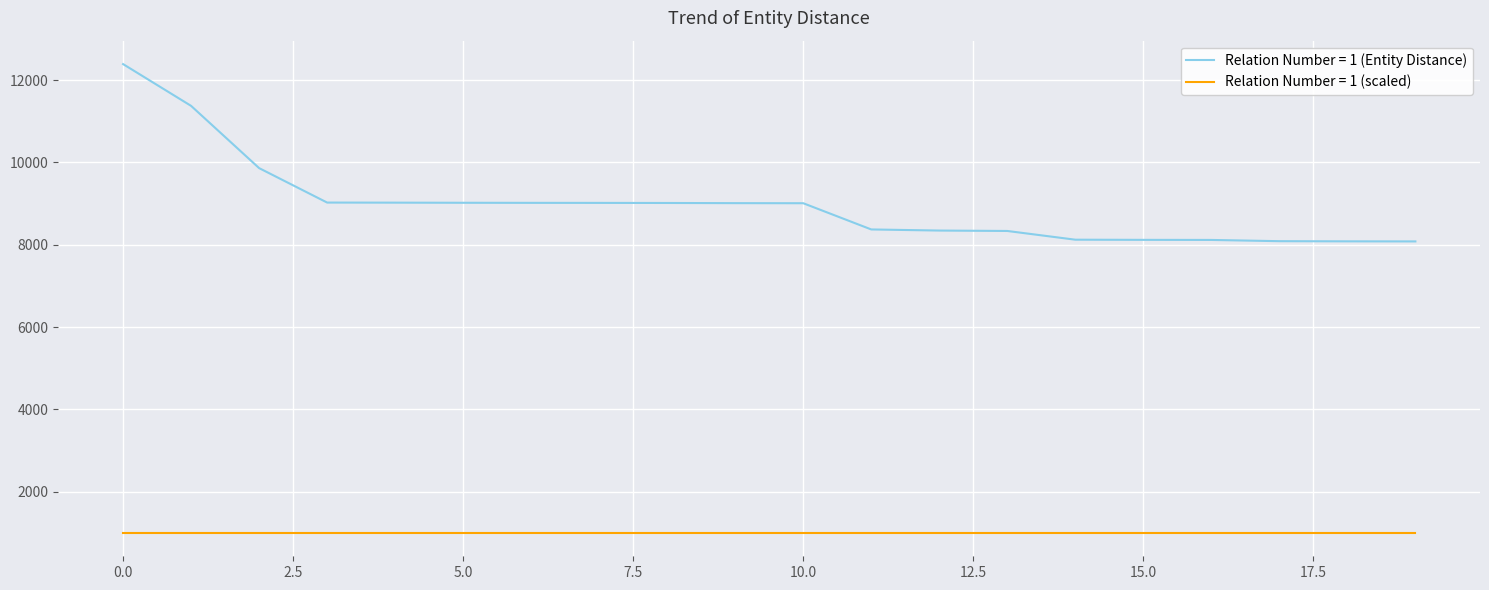

What is the greatest value displayed?

12388